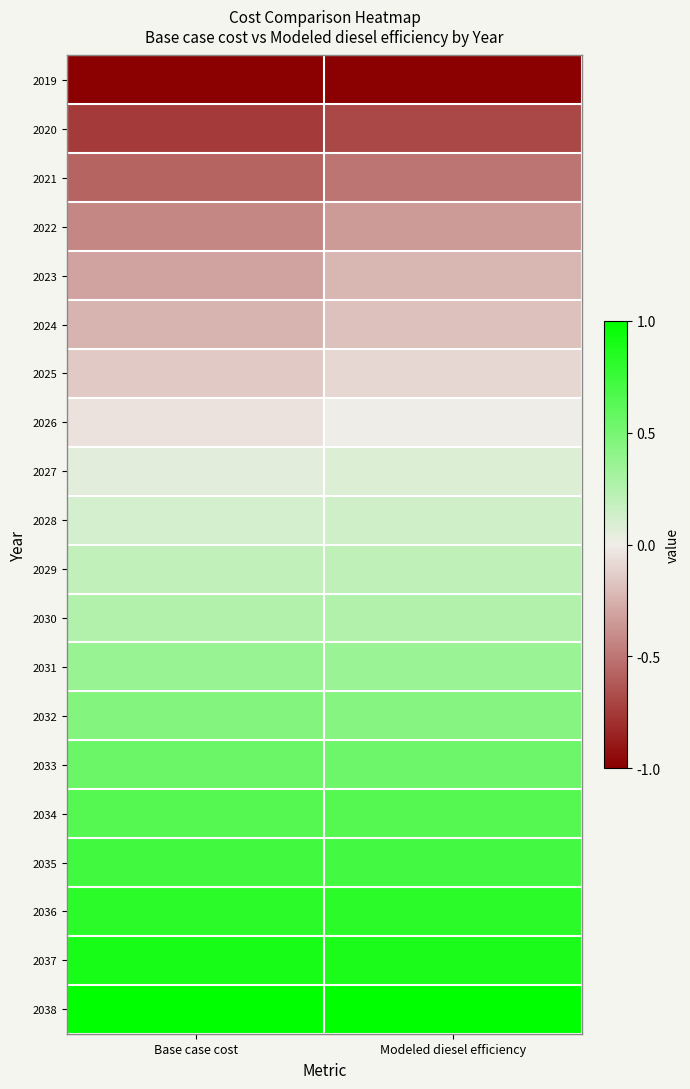

What is the minimum value shown in the chart?

-1.0